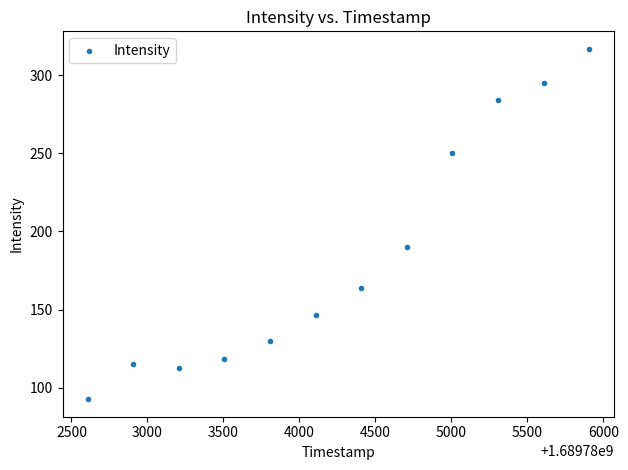

What Y value in the scatter plot is closest to 204?

189.9